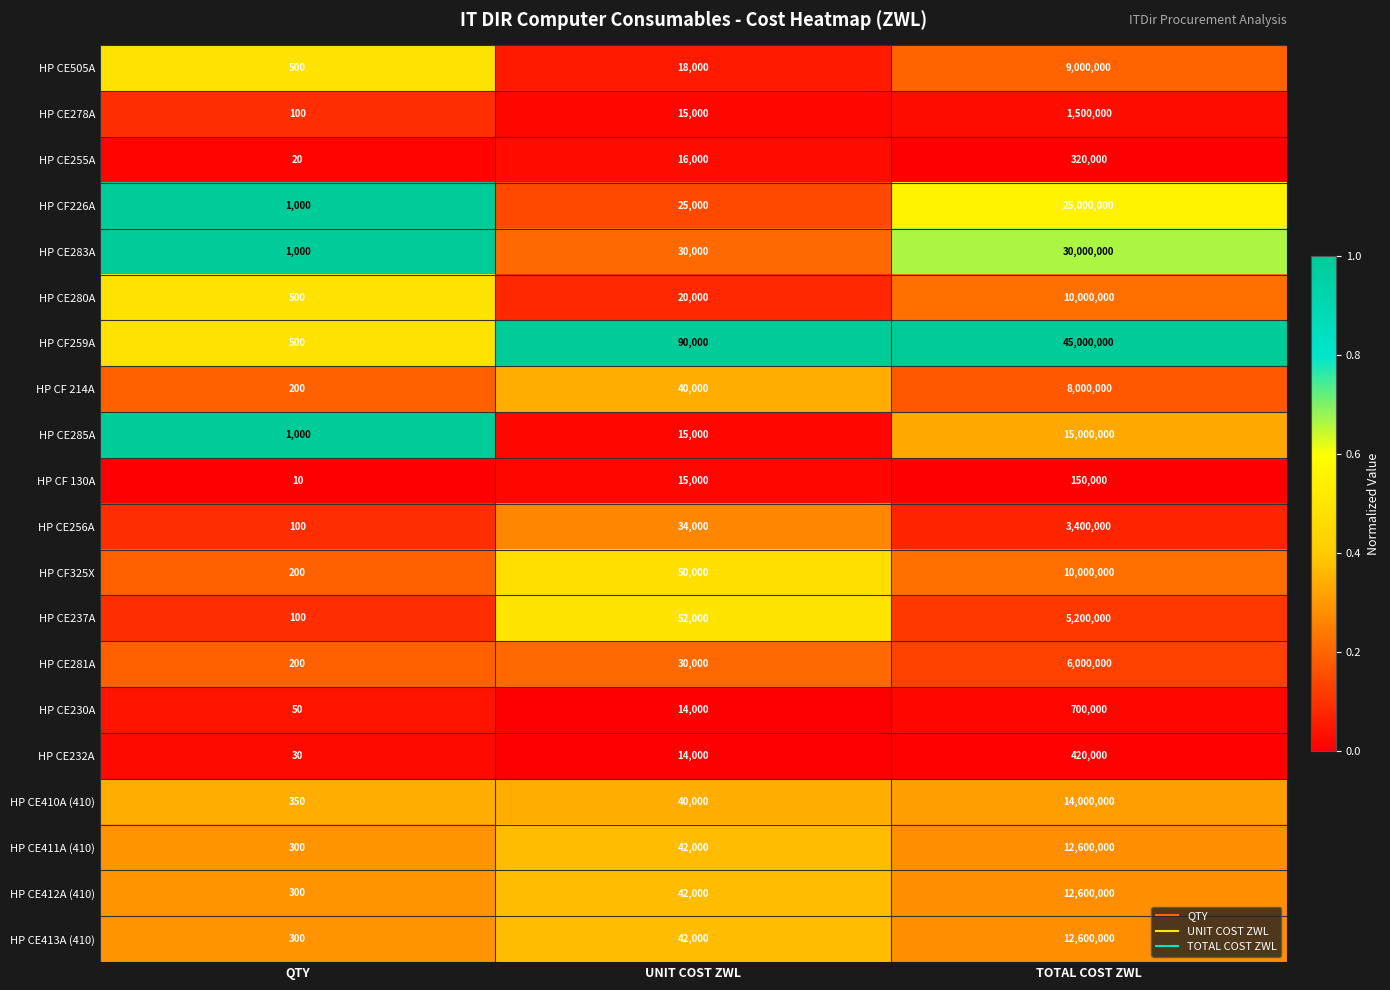

Where is HP CF259A nearest to the value 22500250?

UNIT COST ZWL